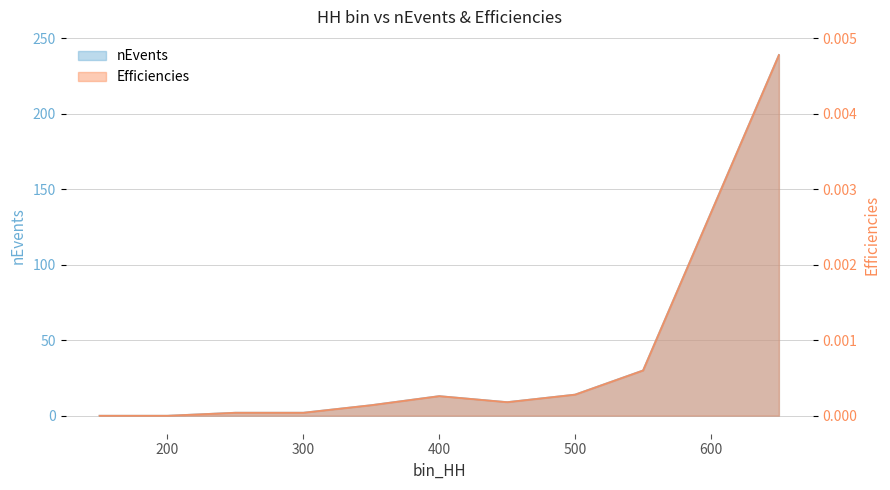

How many values in the nEvents series are below 9?

5